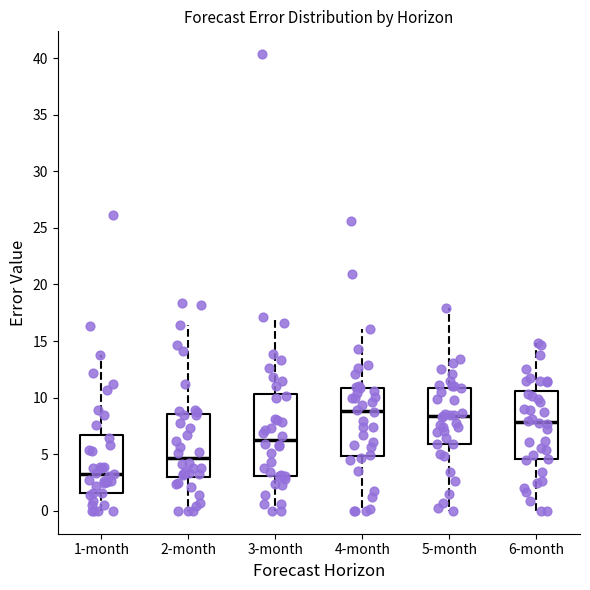

Comparing the boxes themselves (not the whiskers), which one is the tallest?

3-month